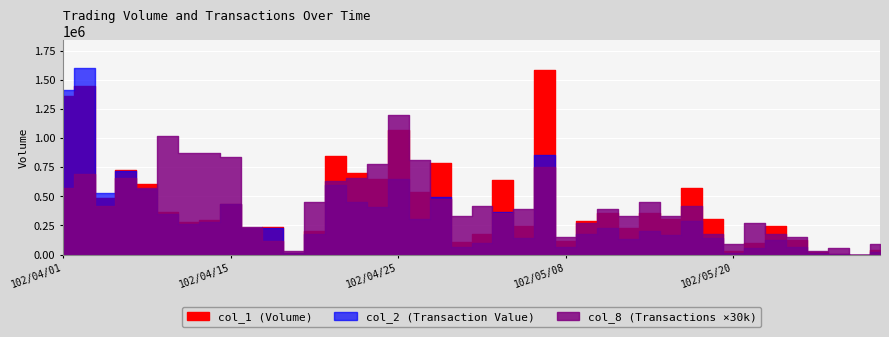

What is the approximate value of col_8 at 102/04/09, to the nearest 5?

20